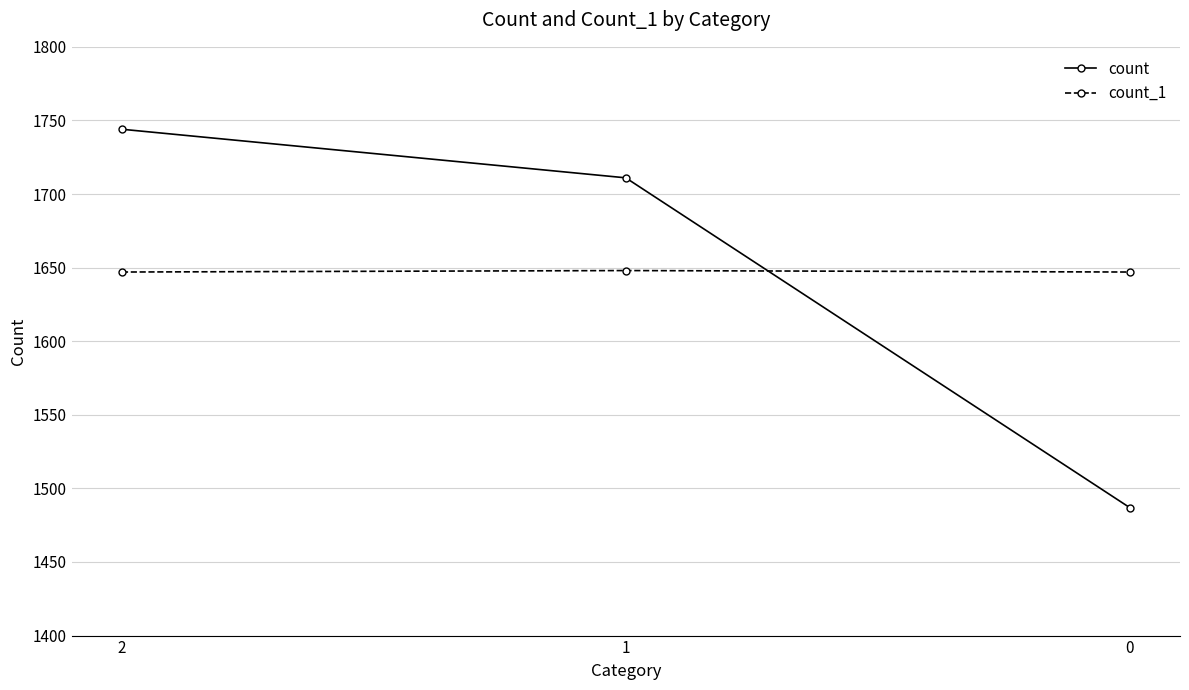

What is the lowest value of the count_1 series?

1647